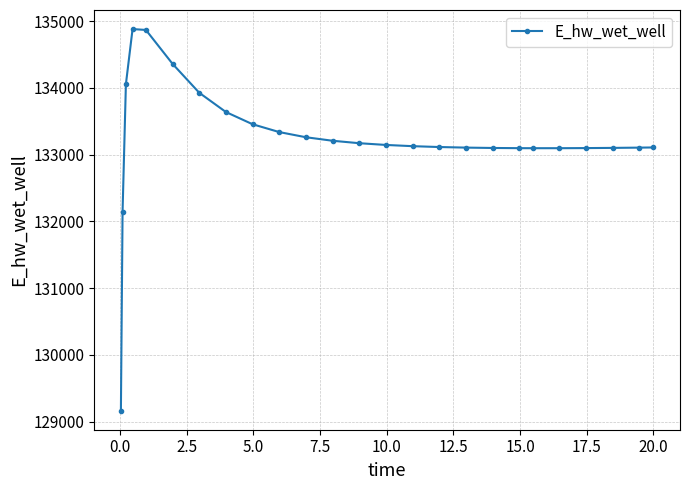

True or false: the data has more than 0 interior local peaks.

True